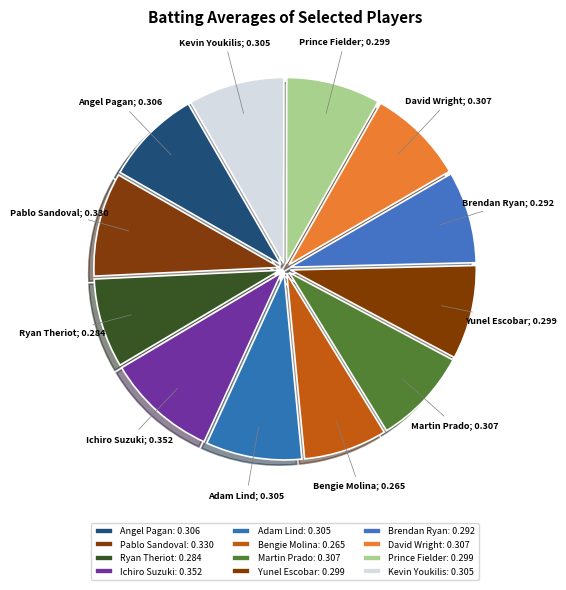

Count the number of slices in the pie.

12